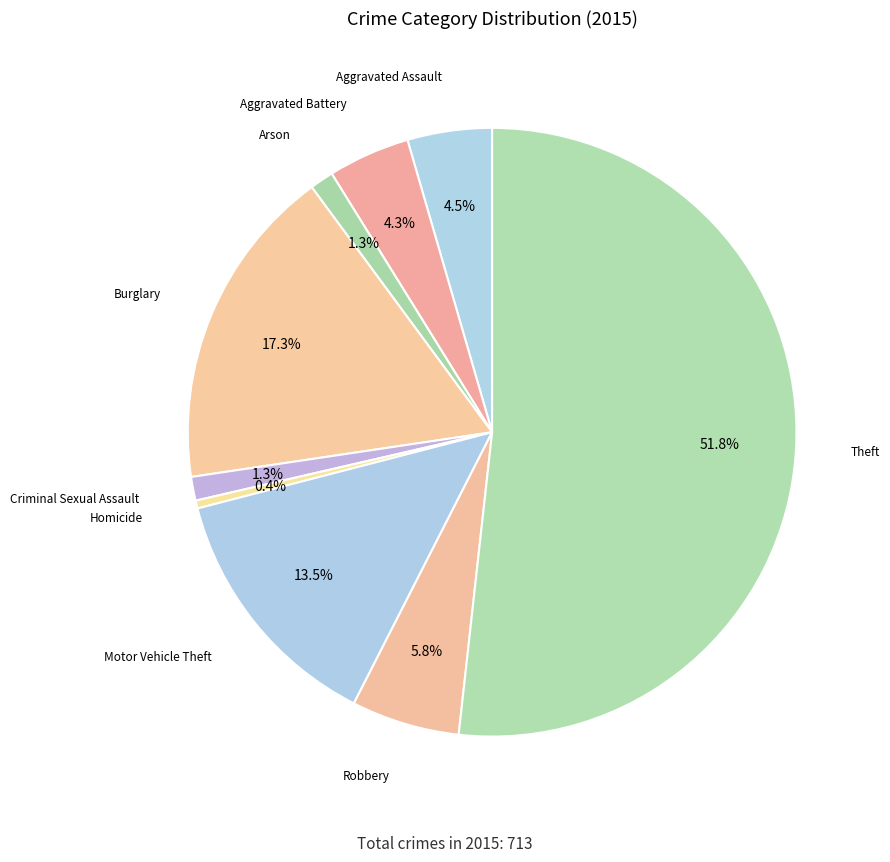

Does any single category account for the majority?

Yes